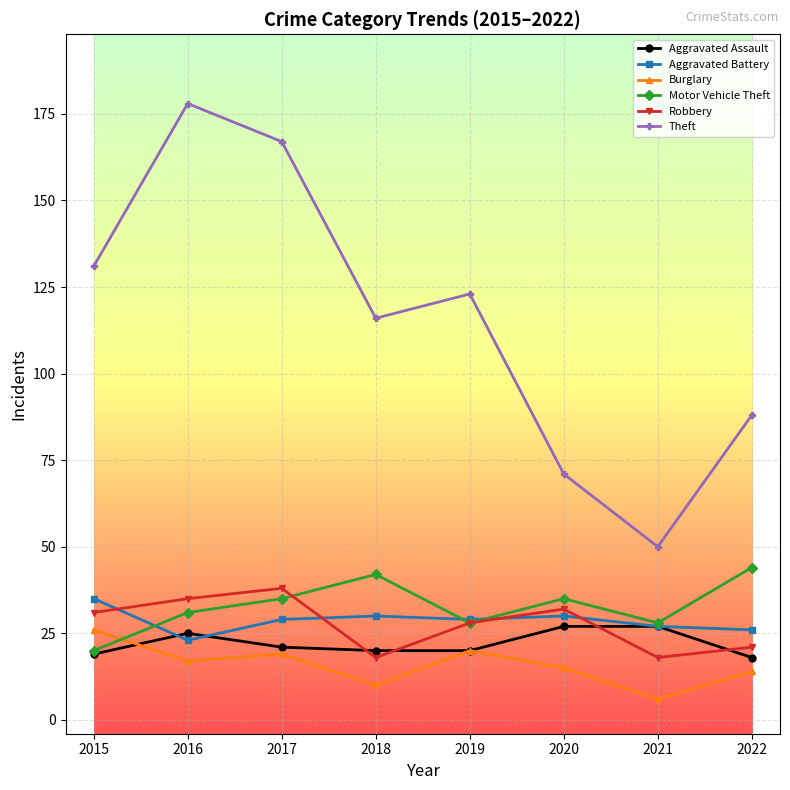

What is the value of the Theft point at the 3rd from the left?

167